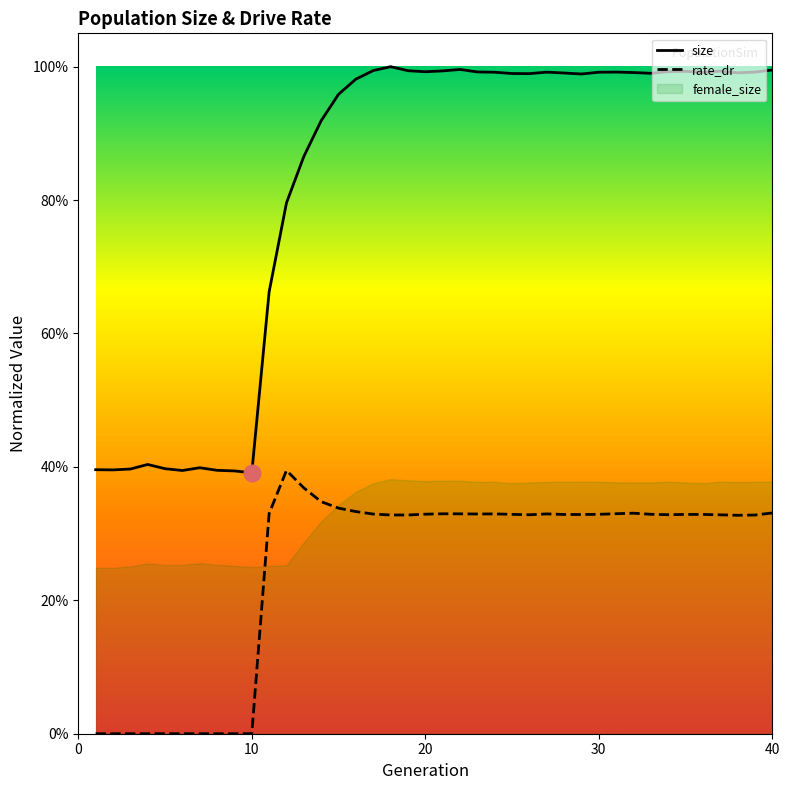

True or false: size and rate_dr intersect in this chart.

False